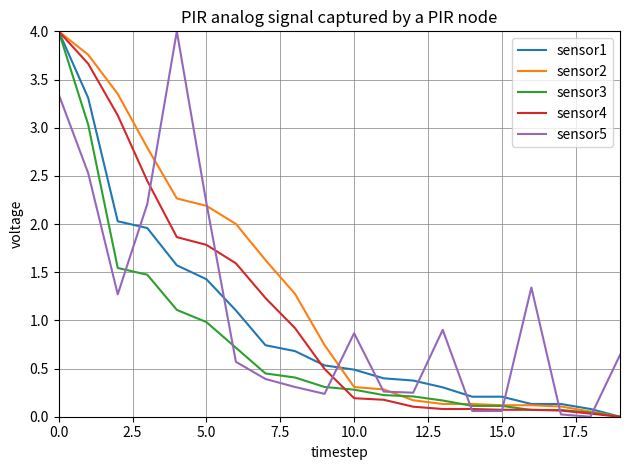

Which series has the largest total across all categories?

sensor2